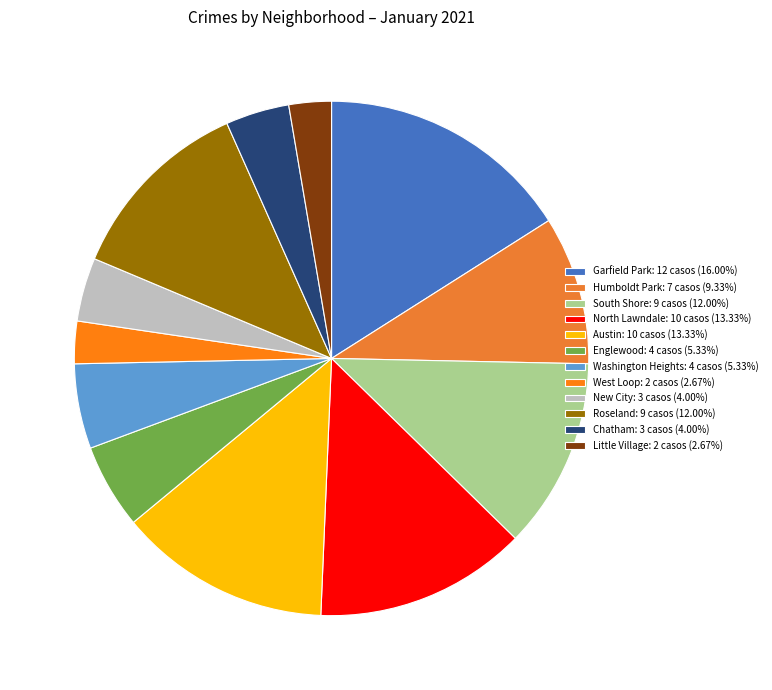

True or false: Chatham accounts for 13% of the total.

False